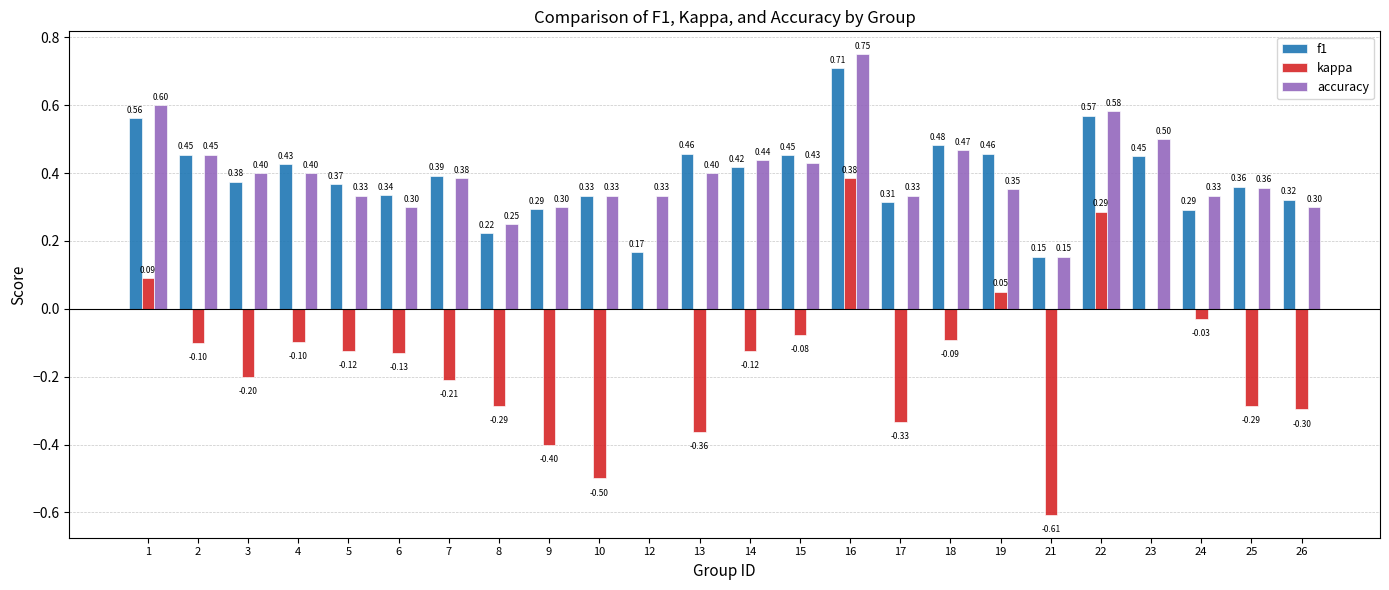

Is it true that kappa equals -0.1 at 4?

True